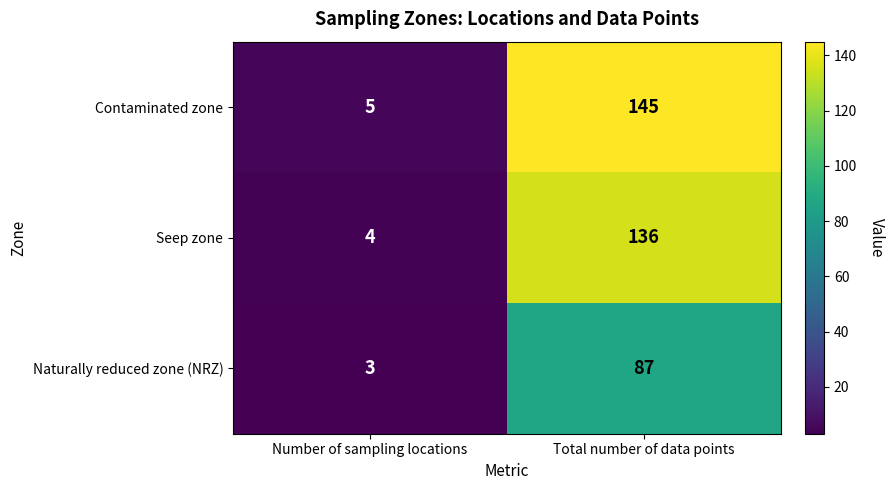

Reading right to left, extract all data points from this chart.

Contaminated zone: Total number of data points=145	Number of sampling locations=5
Seep zone: Total number of data points=136	Number of sampling locations=4
Naturally reduced zone (NRZ): Total number of data points=87	Number of sampling locations=3